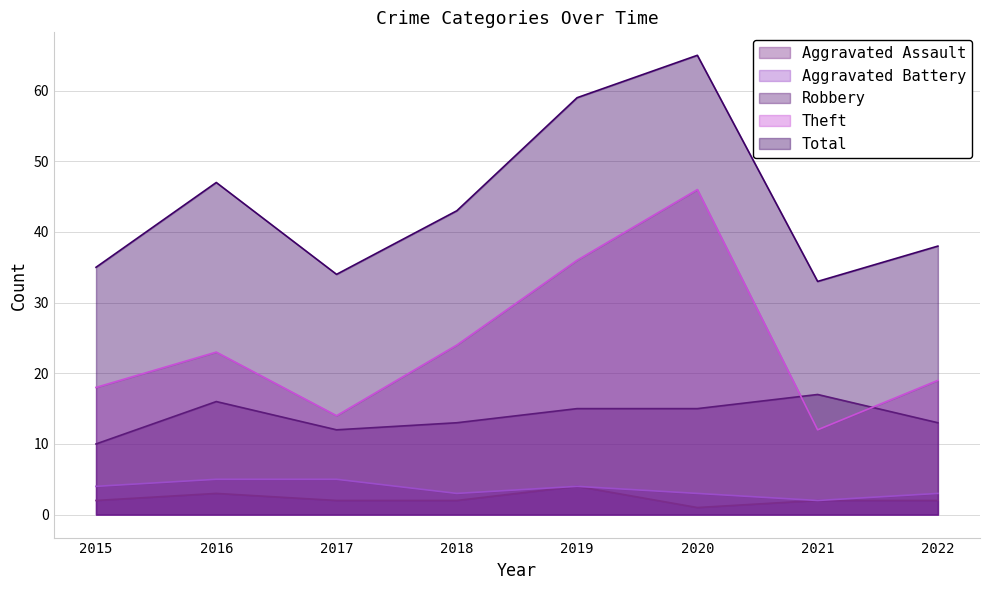

At how many categories does at least one series exceed 45?

3